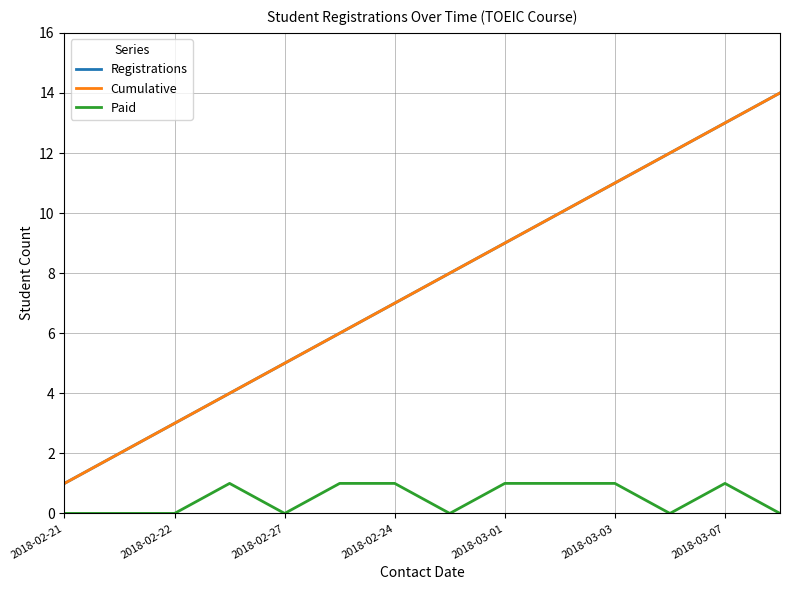

True or false: Cumulative and Paid cross at least once.

False